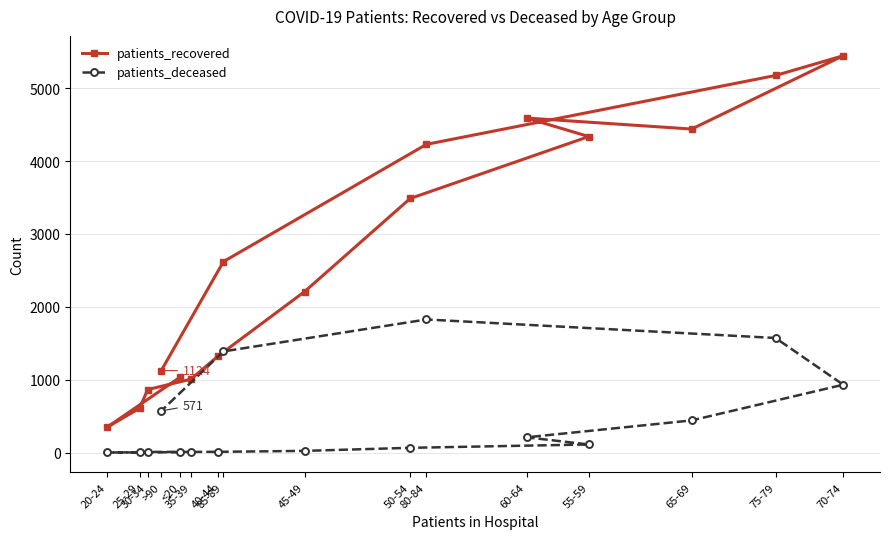

What is the label of the 12th point from the right?

<20